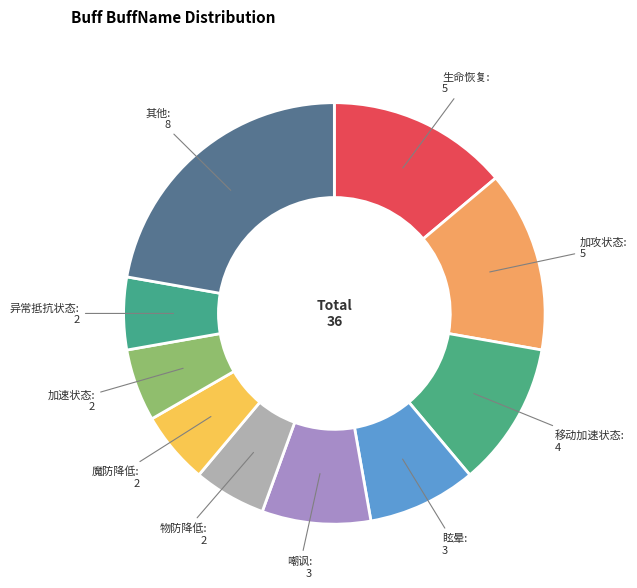

True or false: 移动加速状态 accounts for 21% of the total.

False